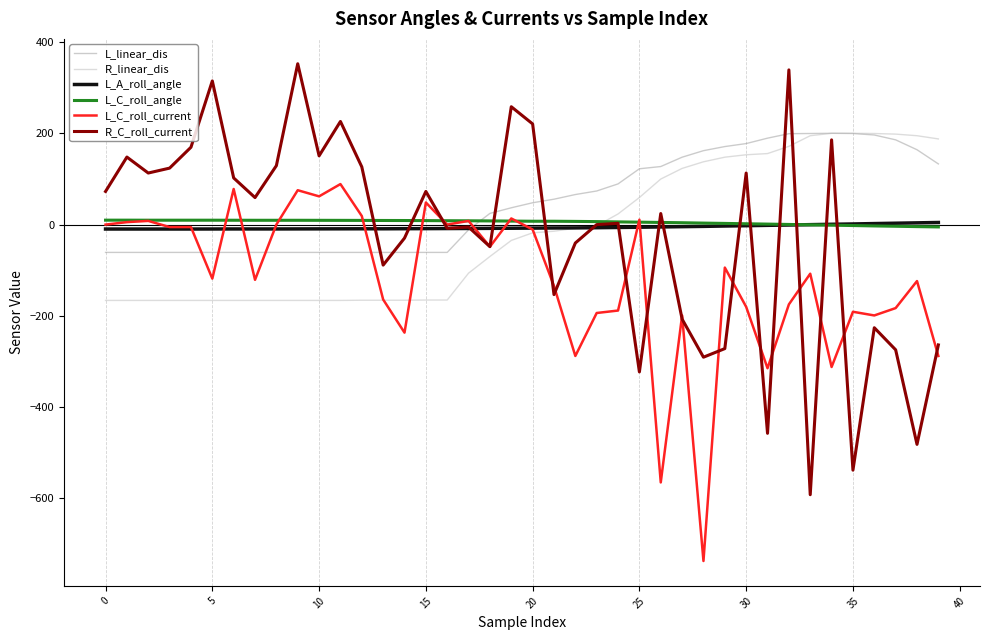

What is the sum of all R_linear_dis values?

-629.9